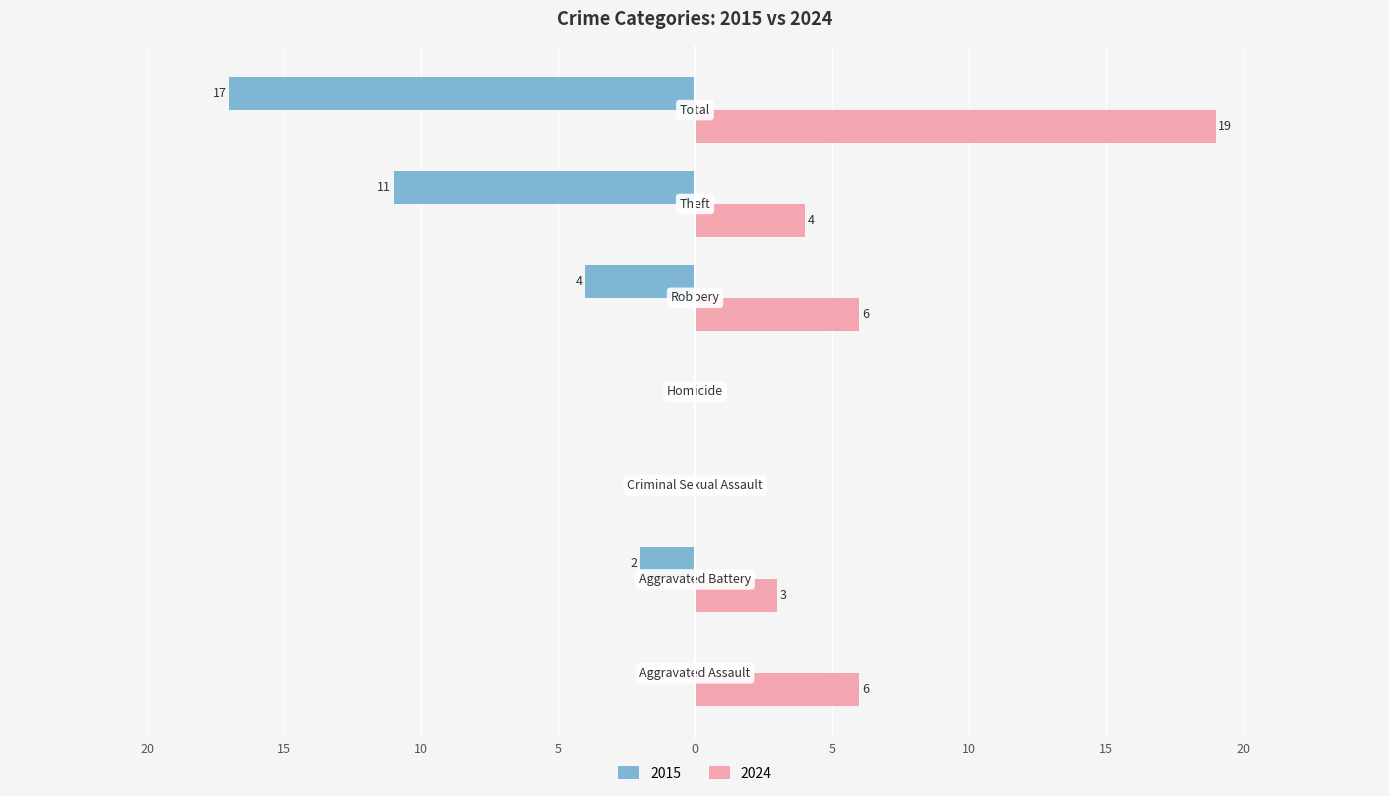

Rank the series by their average value, from highest to lowest.

2024, 2015